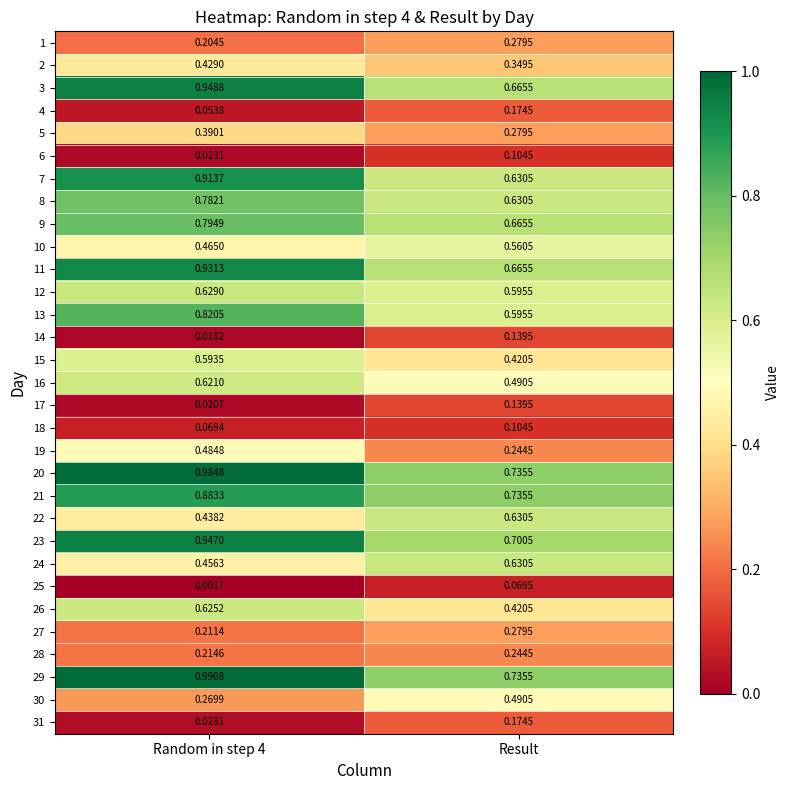

Is the value of 29 at Random in step 4 greater than the value of 21 at Random in step 4?

Yes